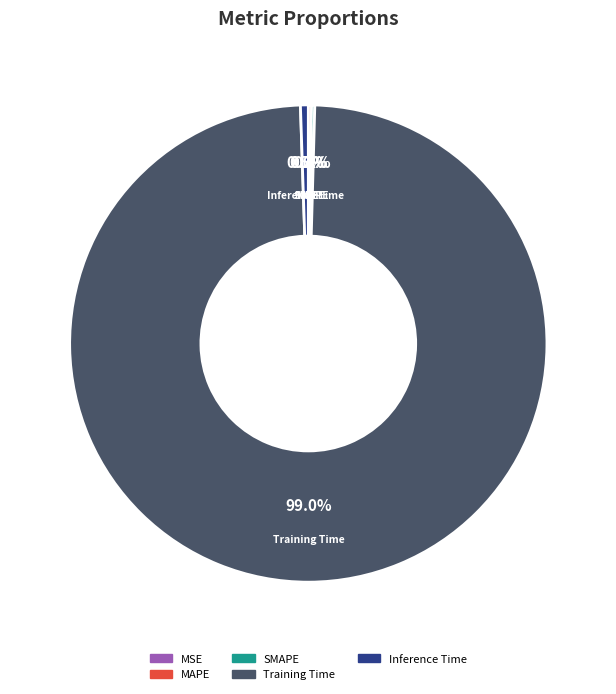

The Training Time slice represents 99% of the pie. True or false?

True